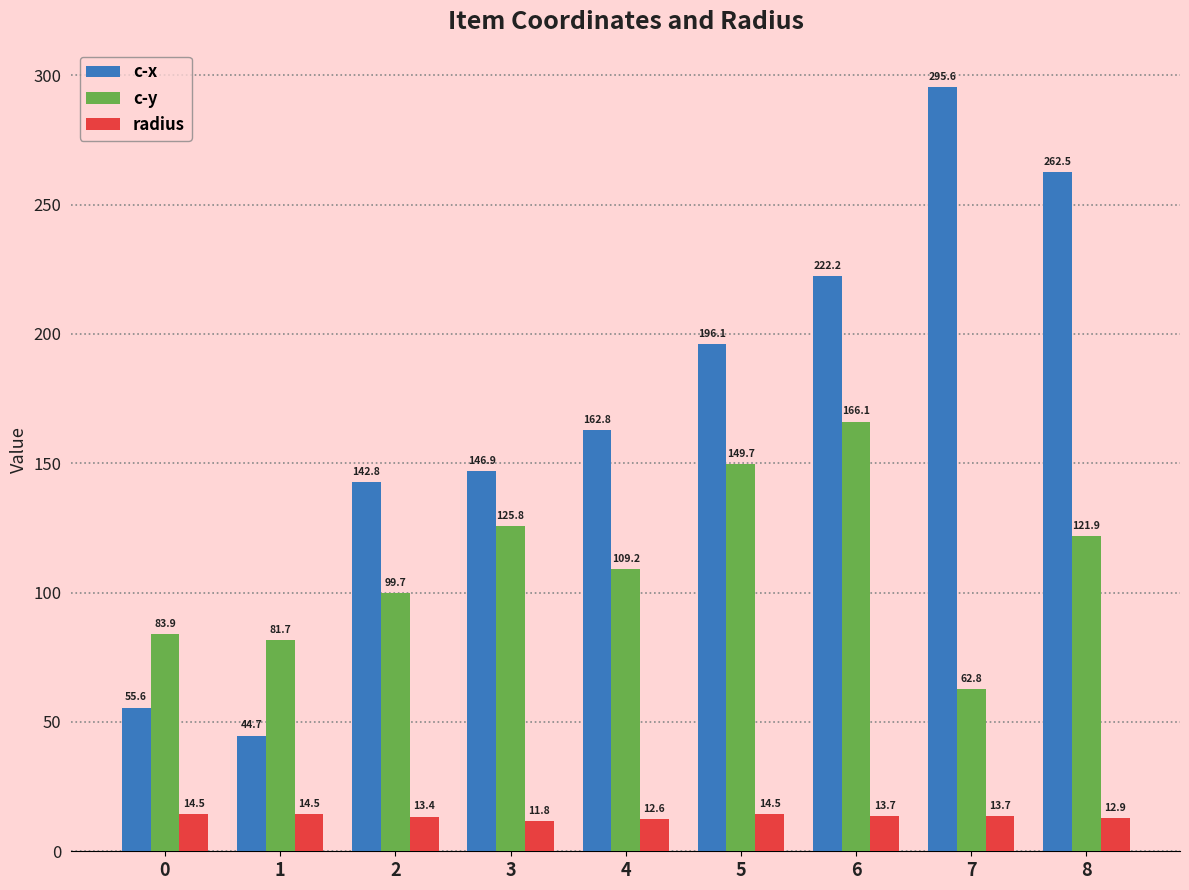

What is the value of the radius bar at the 9th from the left?

12.9